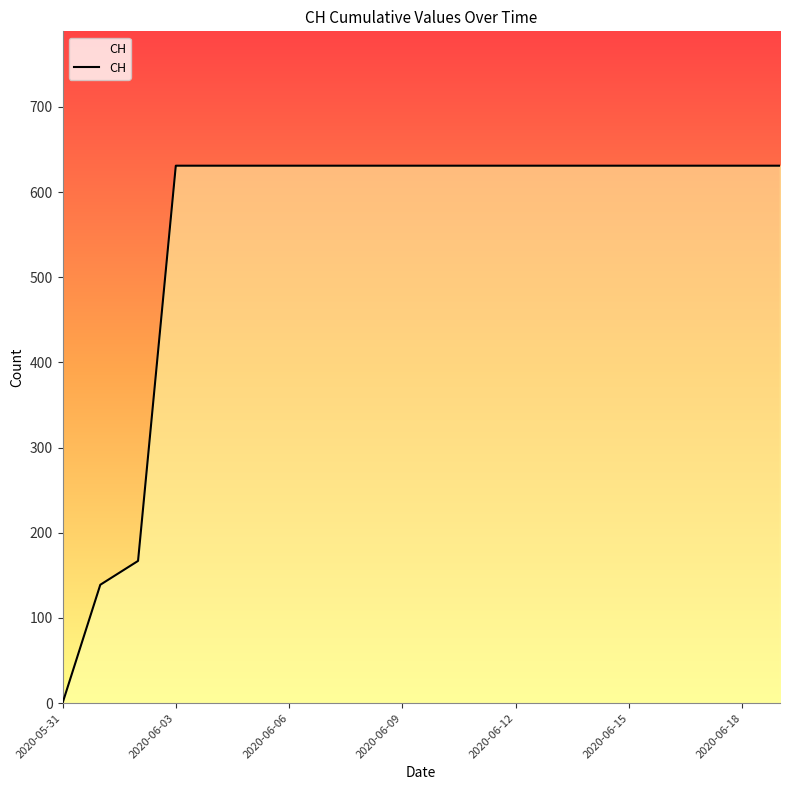

Reading left to right, extract all data points from this chart.

0	139	167	631	631	631	631	631	631	631	631	631	631	631	631	631	631	631	631	631